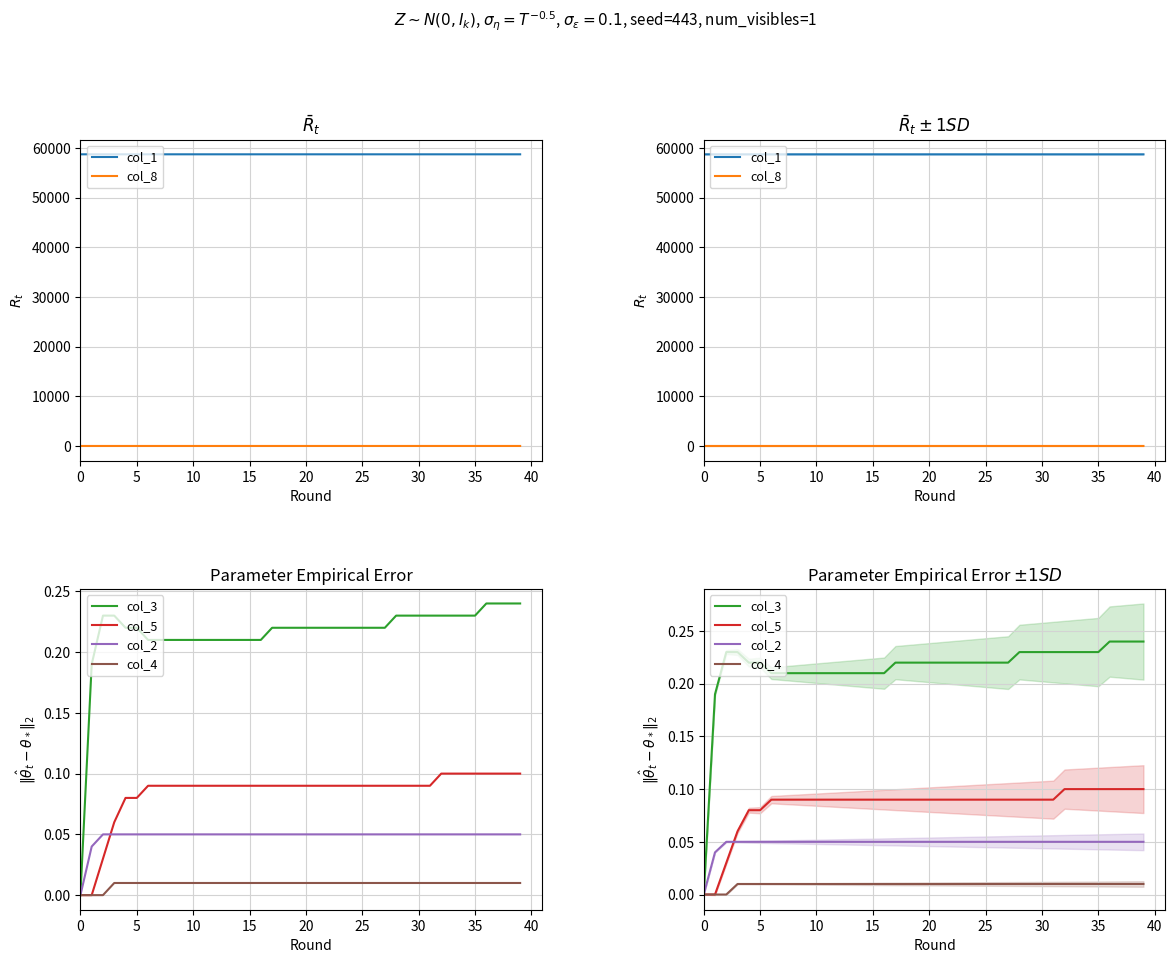

How many times do col_3 and col_8 cross each other?

1